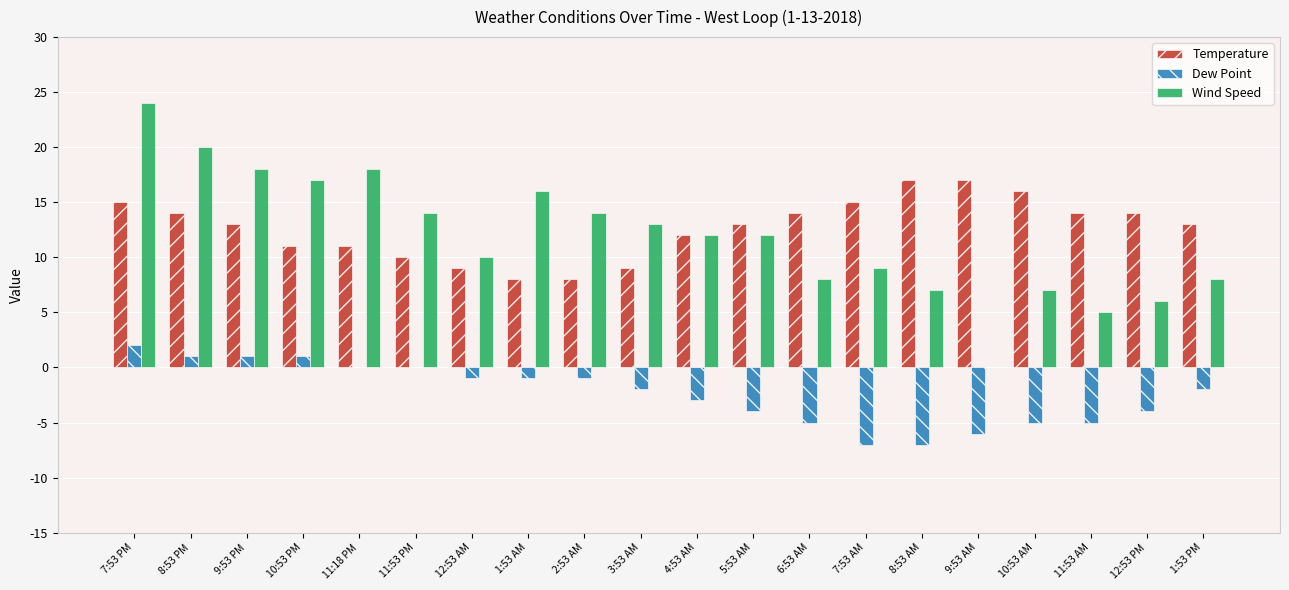

What is the sum of all Dew Point values?

-48